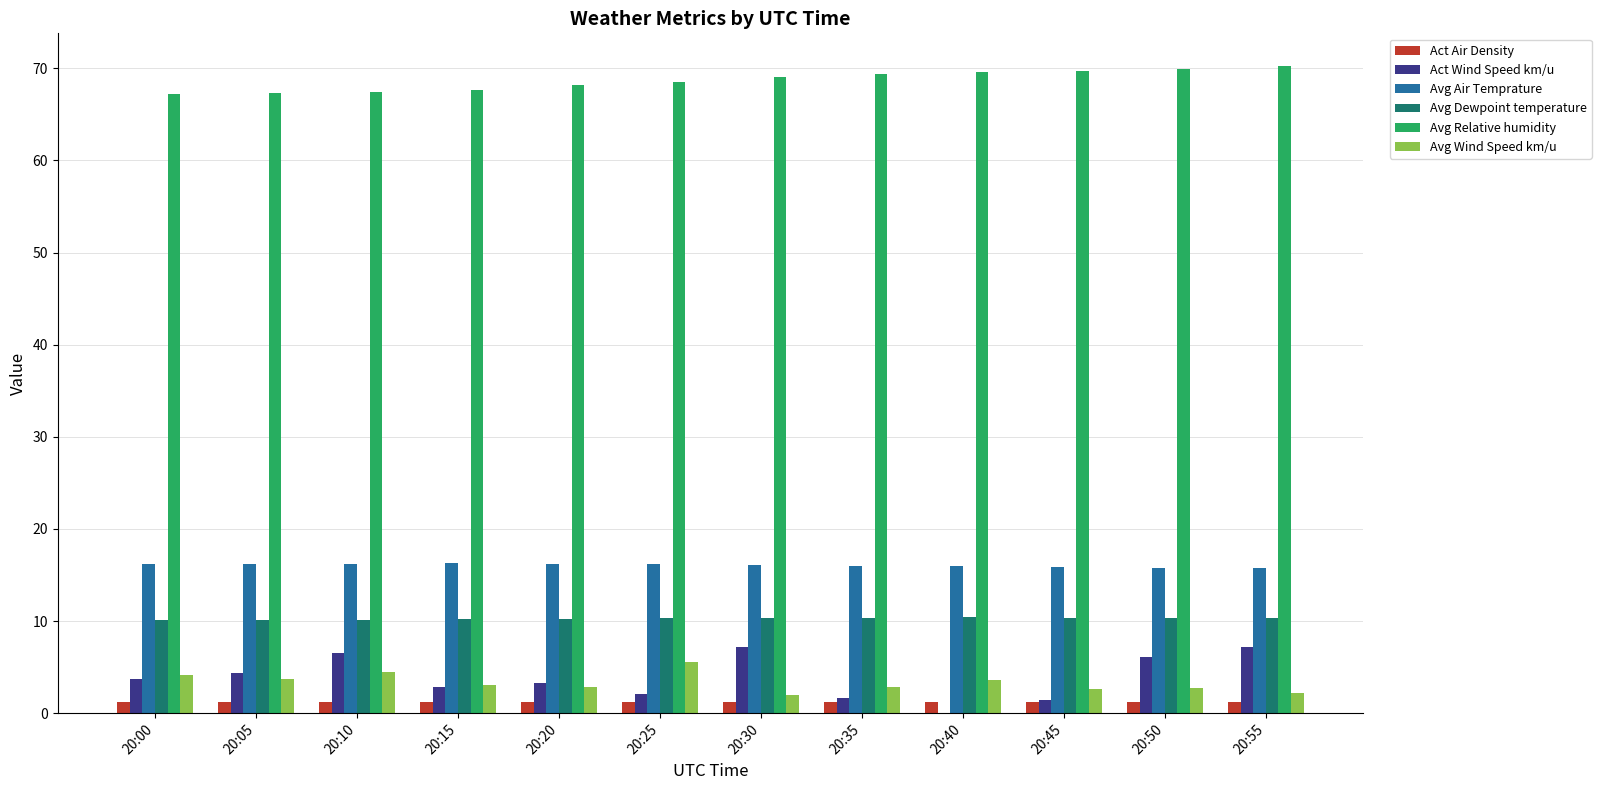

The value of Avg Relative humidity at 20:25 is 68.5. True or false?

True